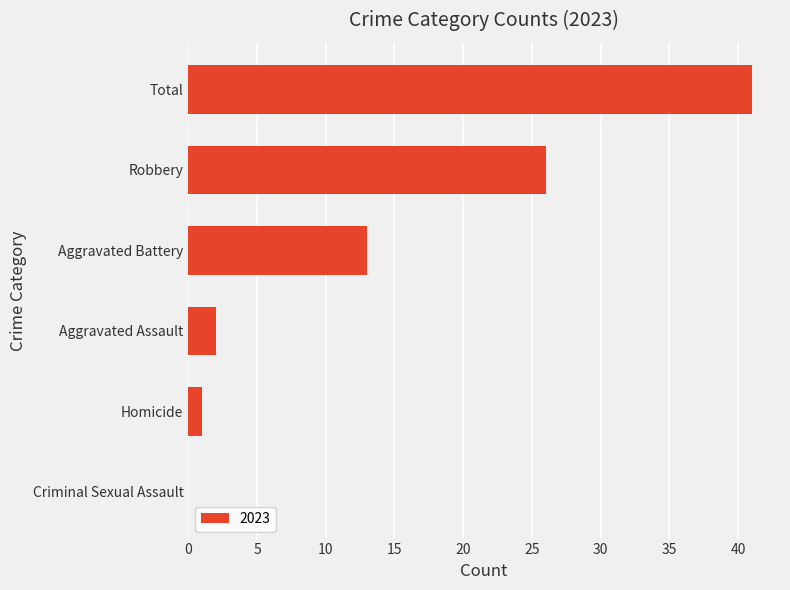

True or false: the data shows 1 at Homicide.

True